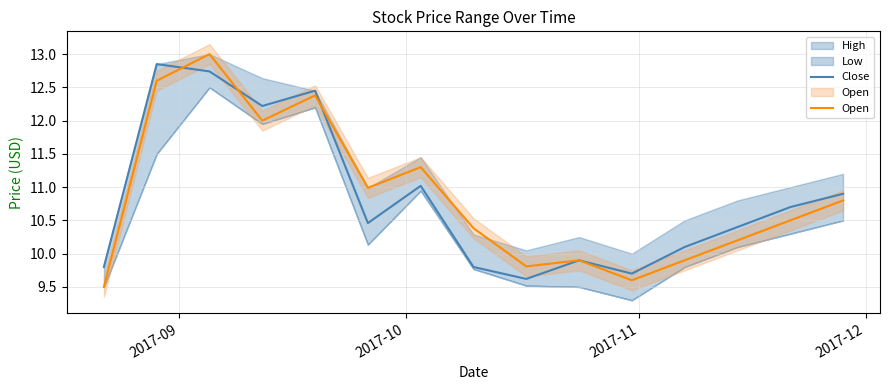

What is the difference between the second highest and minimum values in the Open series?

3.1